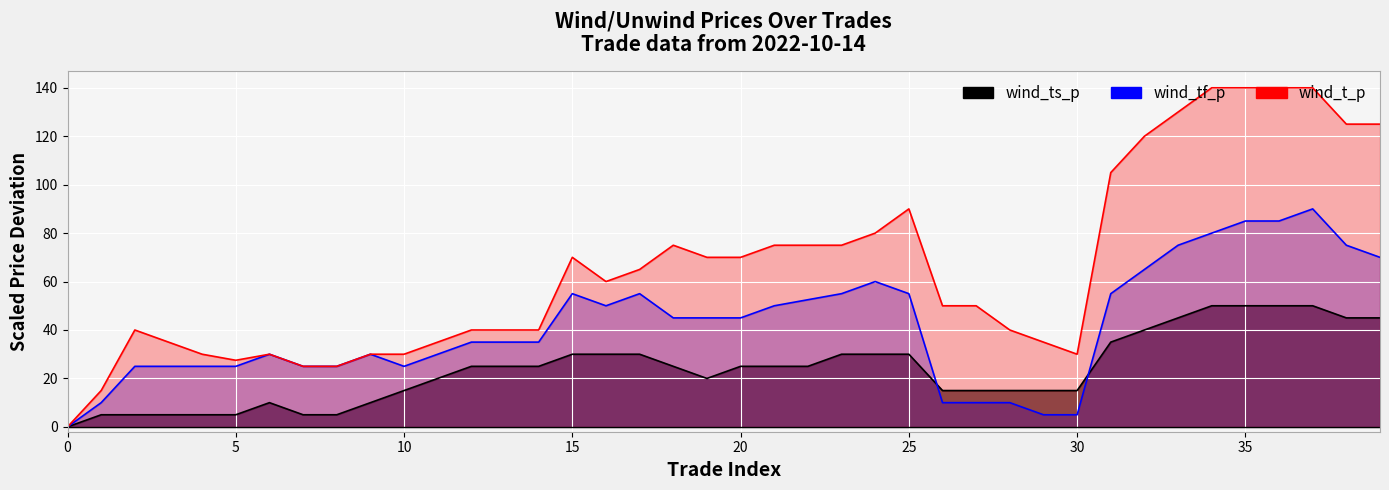

How many values in the wind_t_p series are below 60?

20